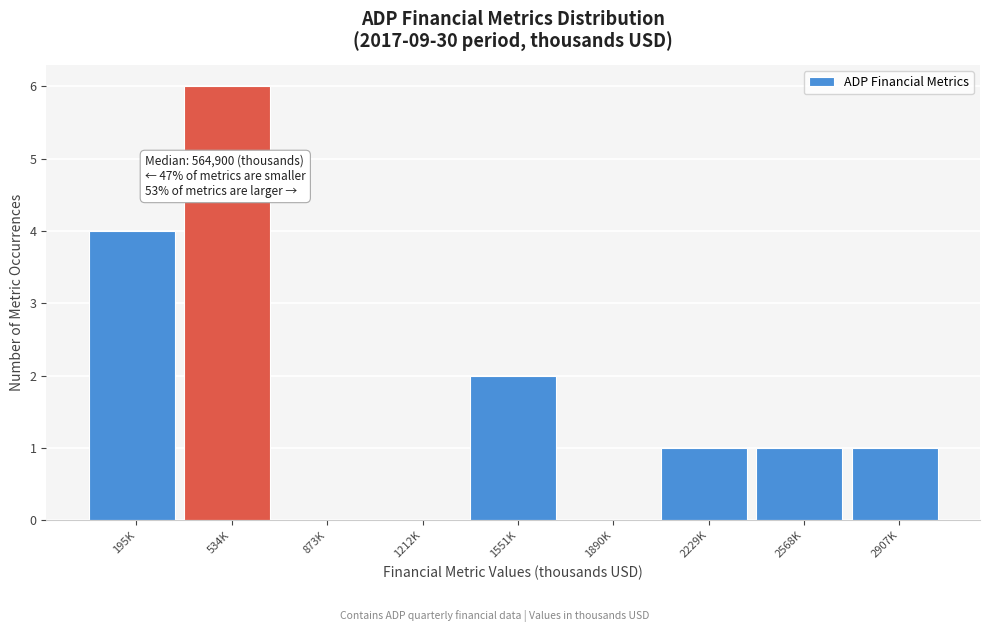

Reading right to left, transcribe all the data shown in this chart.

2907K=1	2568K=1	2229K=1	1890K=0	1551K=2	1212K=0	873K=0	534K=6	195K=4